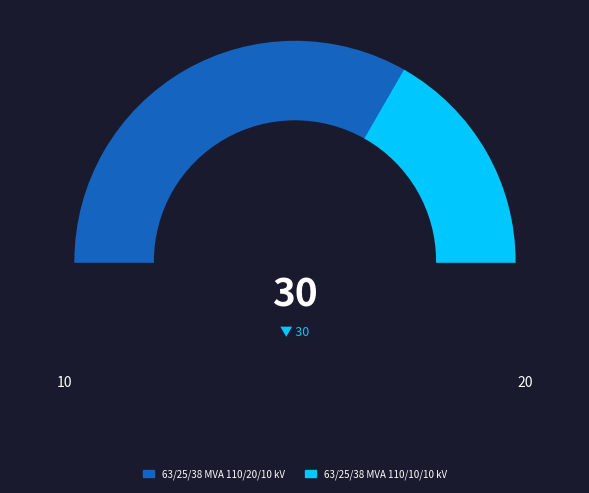

Which category has the biggest portion of the pie?

63/25/38 MVA 110/20/10 kV